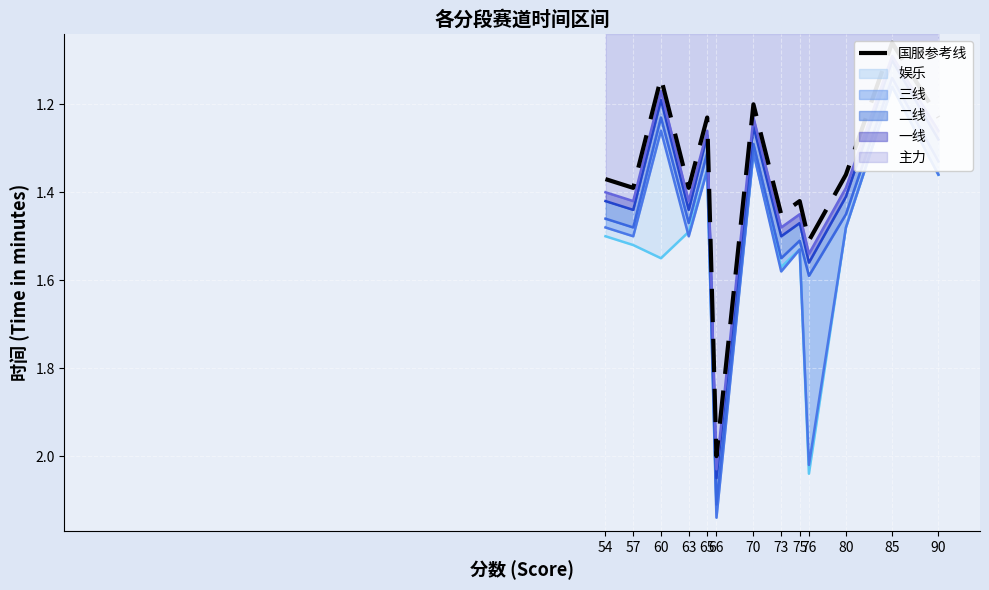

The chart shows a value of 1.2 at 70. True or false?

True